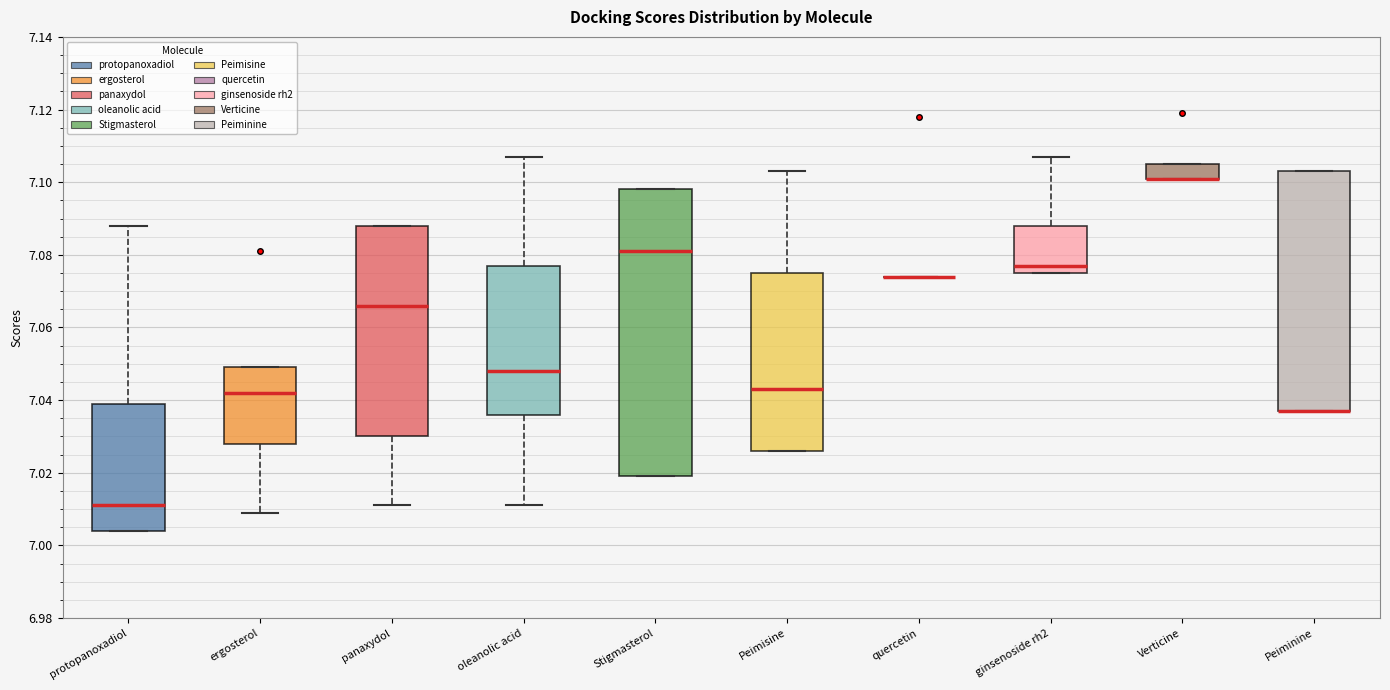

Reading left to right, read every box against the y-axis: the position of its median line, the range the box covers, and the ends of its whiskers. The values are not printed on the chart, so give them approximately, as read against the axis.

protopanoxadiol: median 7.012, box 7.004 to 7.040, whiskers 7.004 to 7.088
ergosterol: median 7.042, box 7.028 to 7.050, whiskers 7.010 to 7.050
panaxydol: median 7.066, box 7.030 to 7.088, whiskers 7.012 to 7.088
oleanolic acid: median 7.048, box 7.036 to 7.078, whiskers 7.012 to 7.108
Stigmasterol: median 7.082, box 7.020 to 7.098, whiskers 7.020 to 7.098
Peimisine: median 7.044, box 7.026 to 7.076, whiskers 7.026 to 7.104
quercetin: box collapsed to a line at 7.074, whiskers 7.074 to 7.074
ginsenoside rh2: median 7.078, box 7.076 to 7.088, whiskers 7.076 to 7.108
Verticine: median 7.102 (drawn on the box's lower edge), box 7.102 to 7.106, whiskers 7.102 to 7.106
Peiminine: median 7.038 (drawn on the box's lower edge), box 7.038 to 7.104, whiskers 7.038 to 7.104